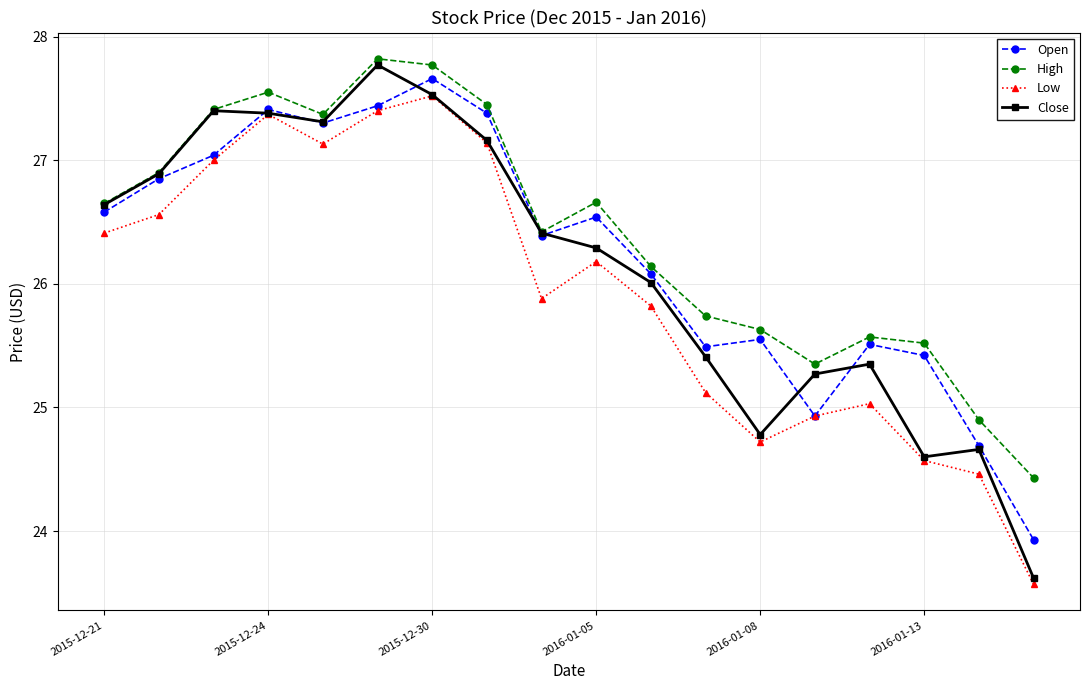

What is the lowest value of the Low series?

23.6